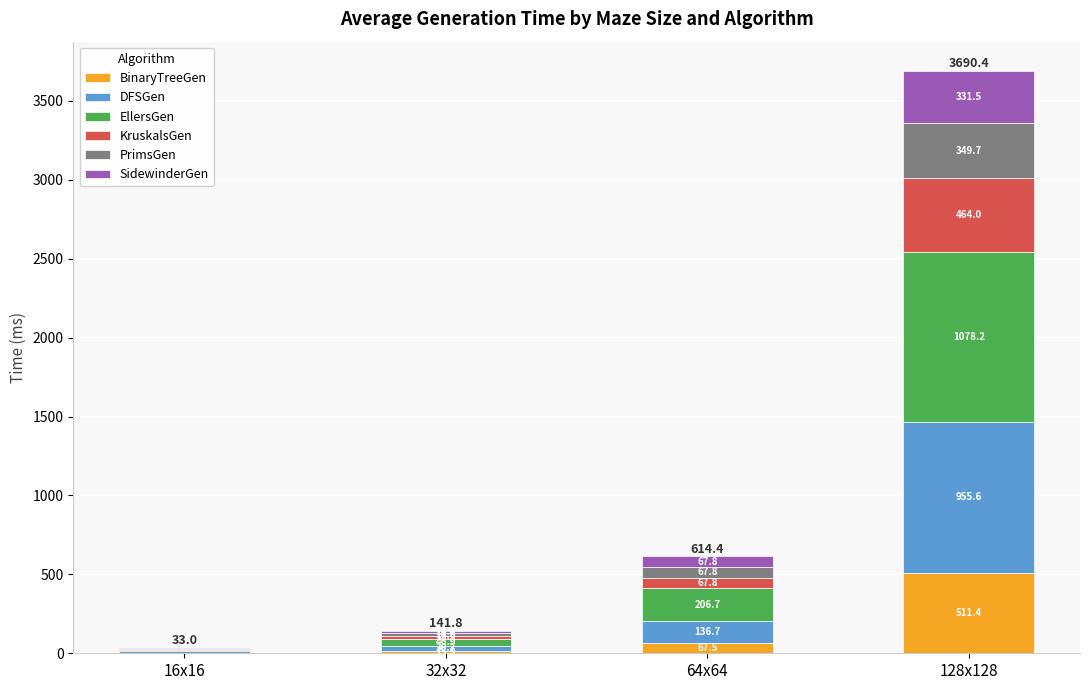

Where is BinaryTreeGen nearest to the value 257?

64x64